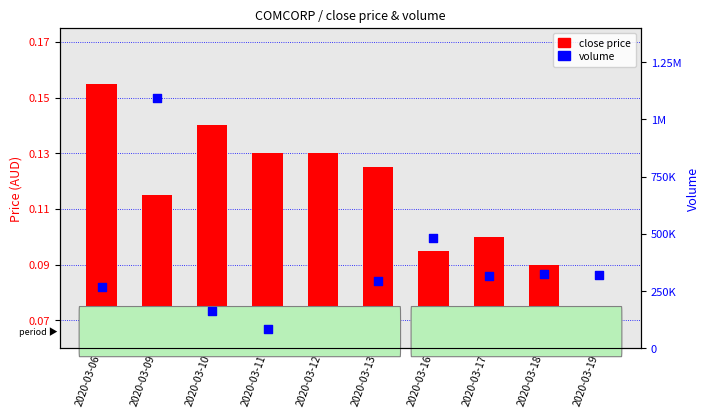

At which category is the sum across all series the highest?

2020-03-09